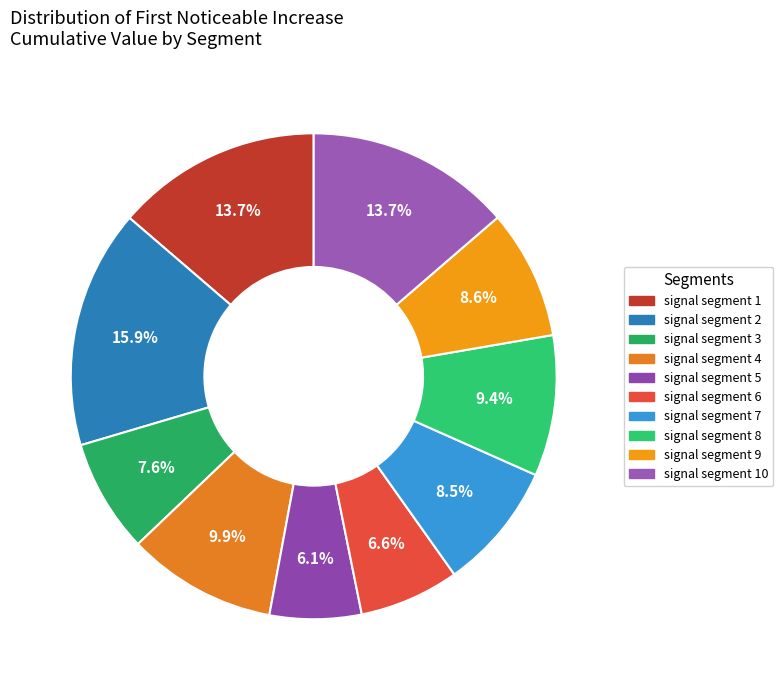

Count the number of slices in the pie.

10